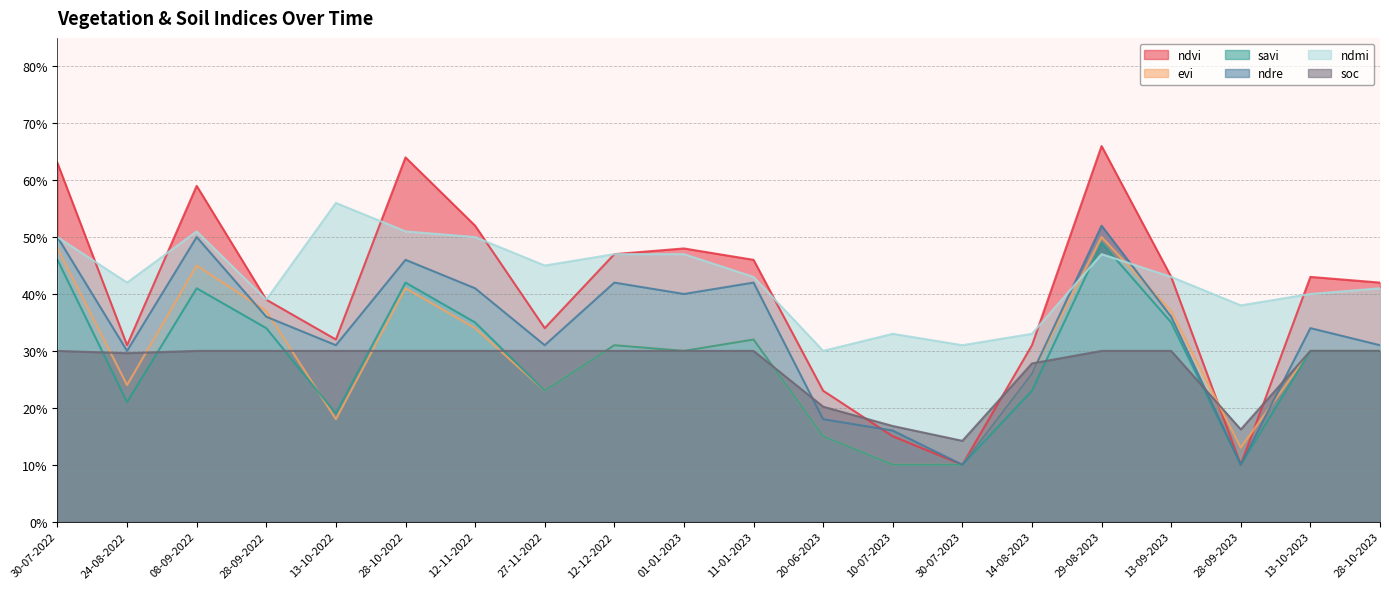

What value does the evi series have at 10-07-2023?

0.1